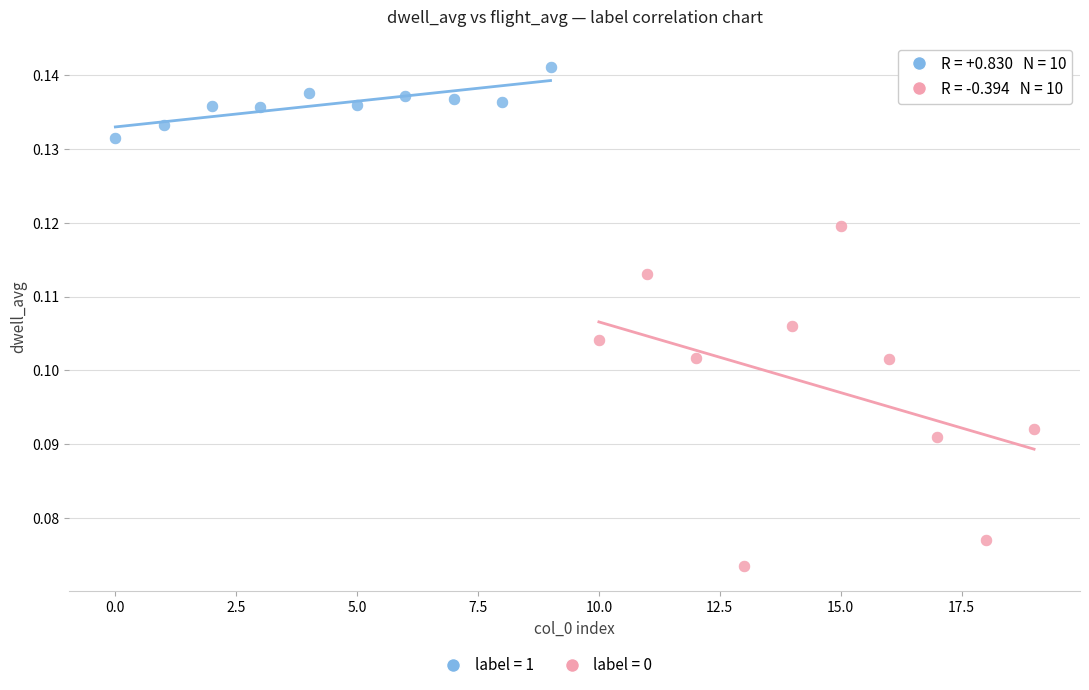

Which series has the widest spread of Y values?

label = 0